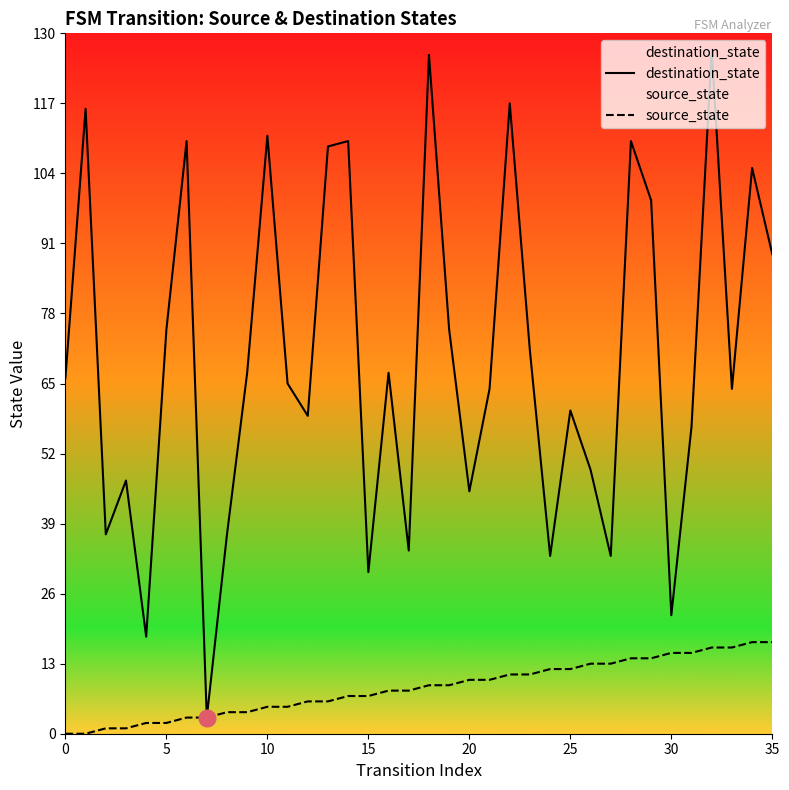

How many values in the source_state series are below 9?

18